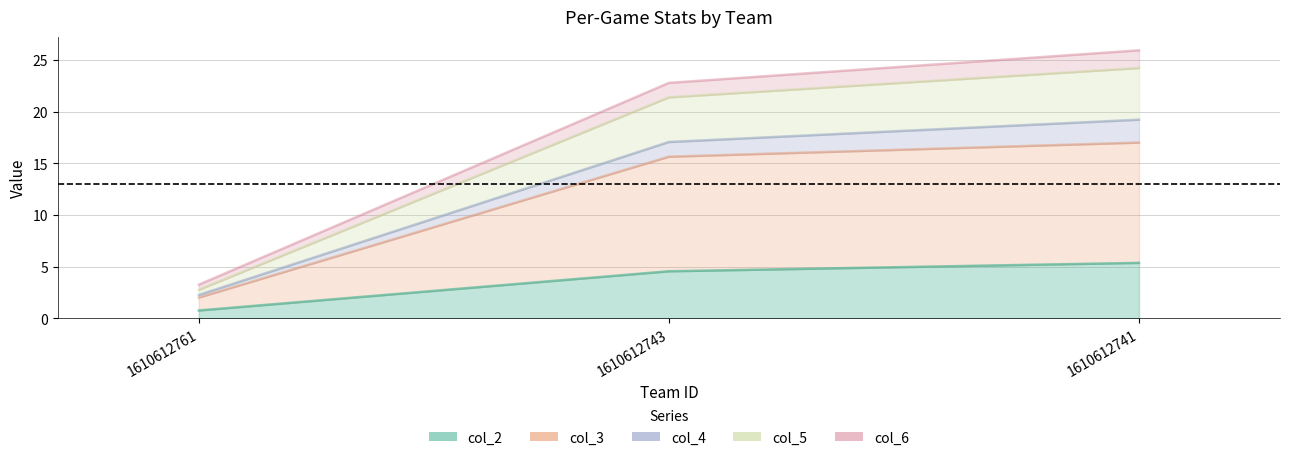

What is the difference between the col_4 line values at 1610612761 and 1610612743?

14.8